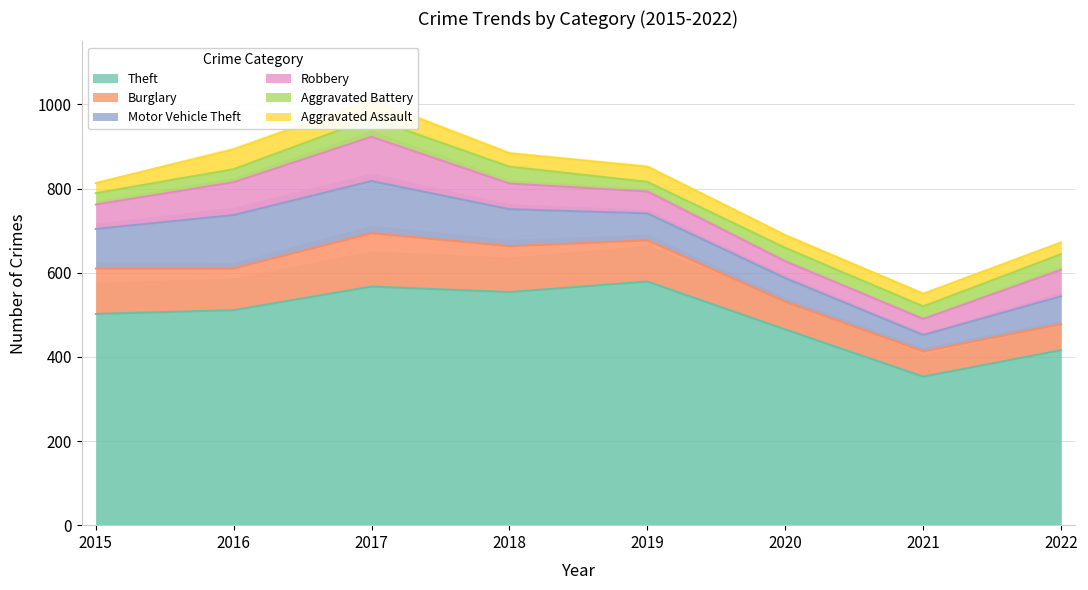

What is the difference between the highest and lowest values at 2022?

388